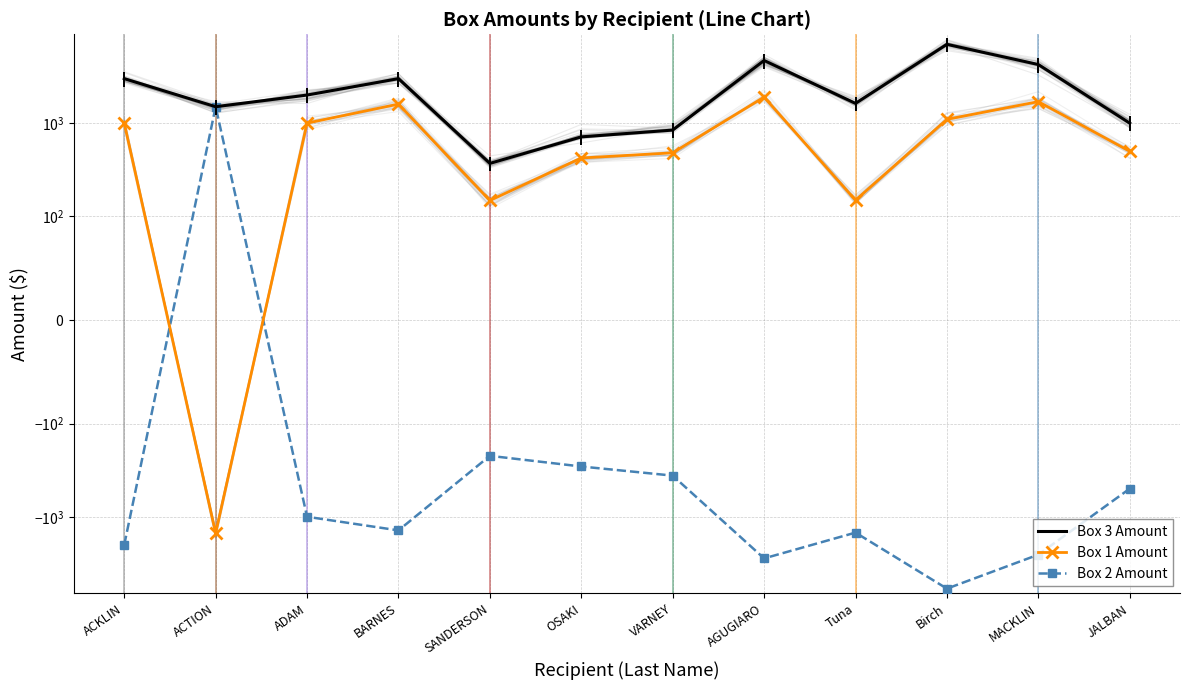

True or false: Box 2 Amount has more than 1 interior local peaks.

True